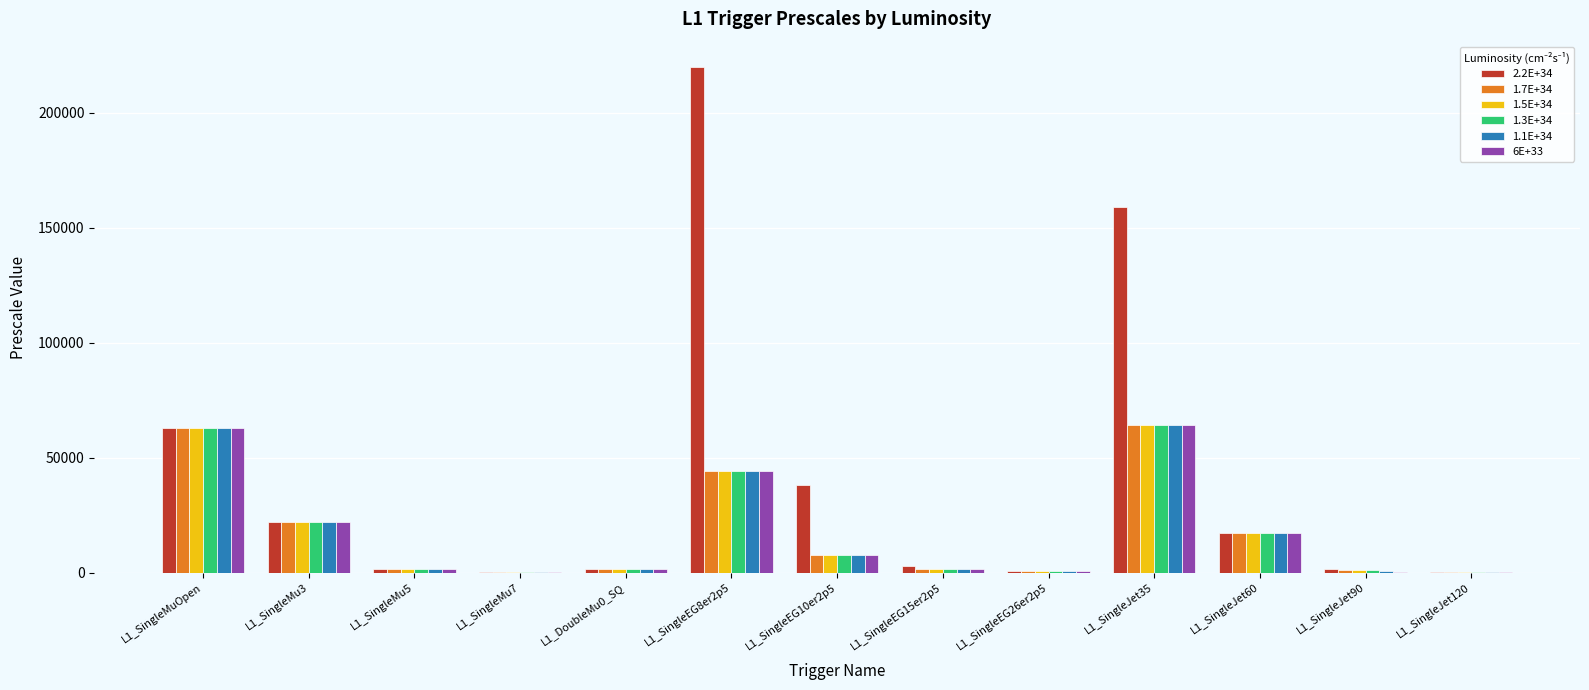

At which category is the sum across all series the highest?

L1_SingleJet35